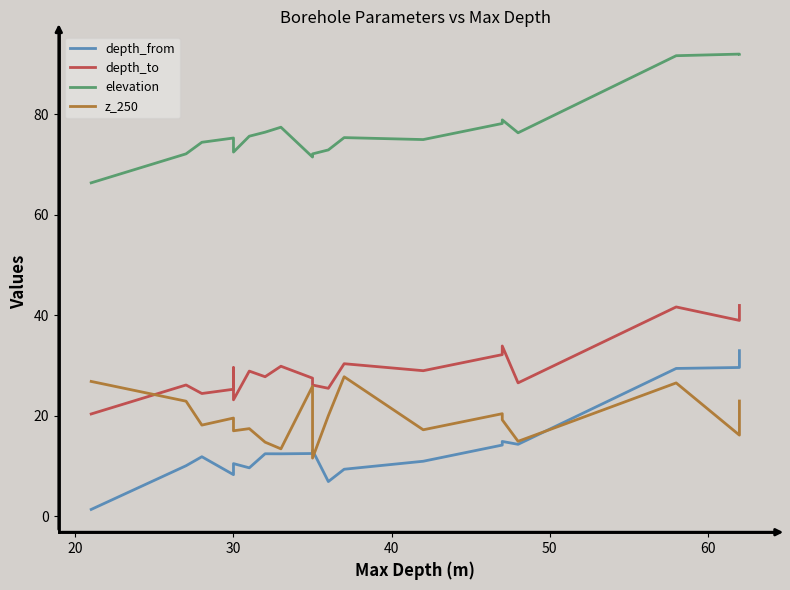

What is the difference between the maximum and second lowest values in the depth_from series?

26.1